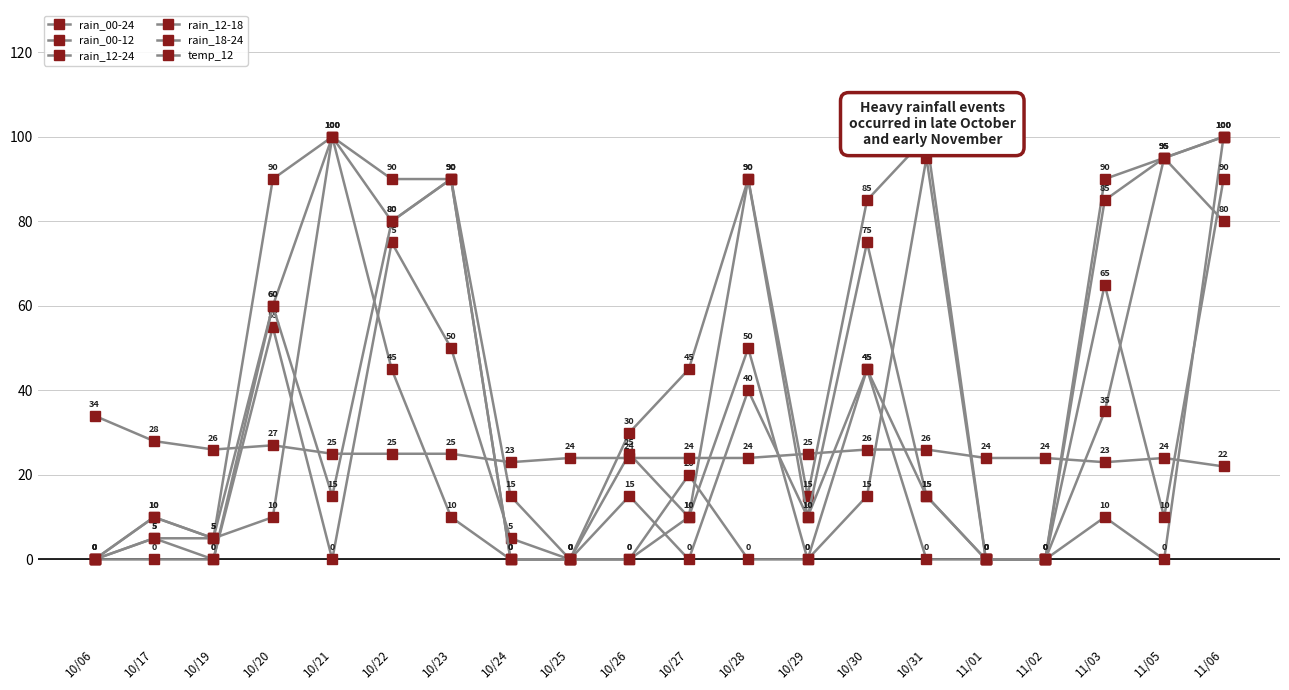

The rain_18-24 series shows 45 at 10/06. True or false?

False